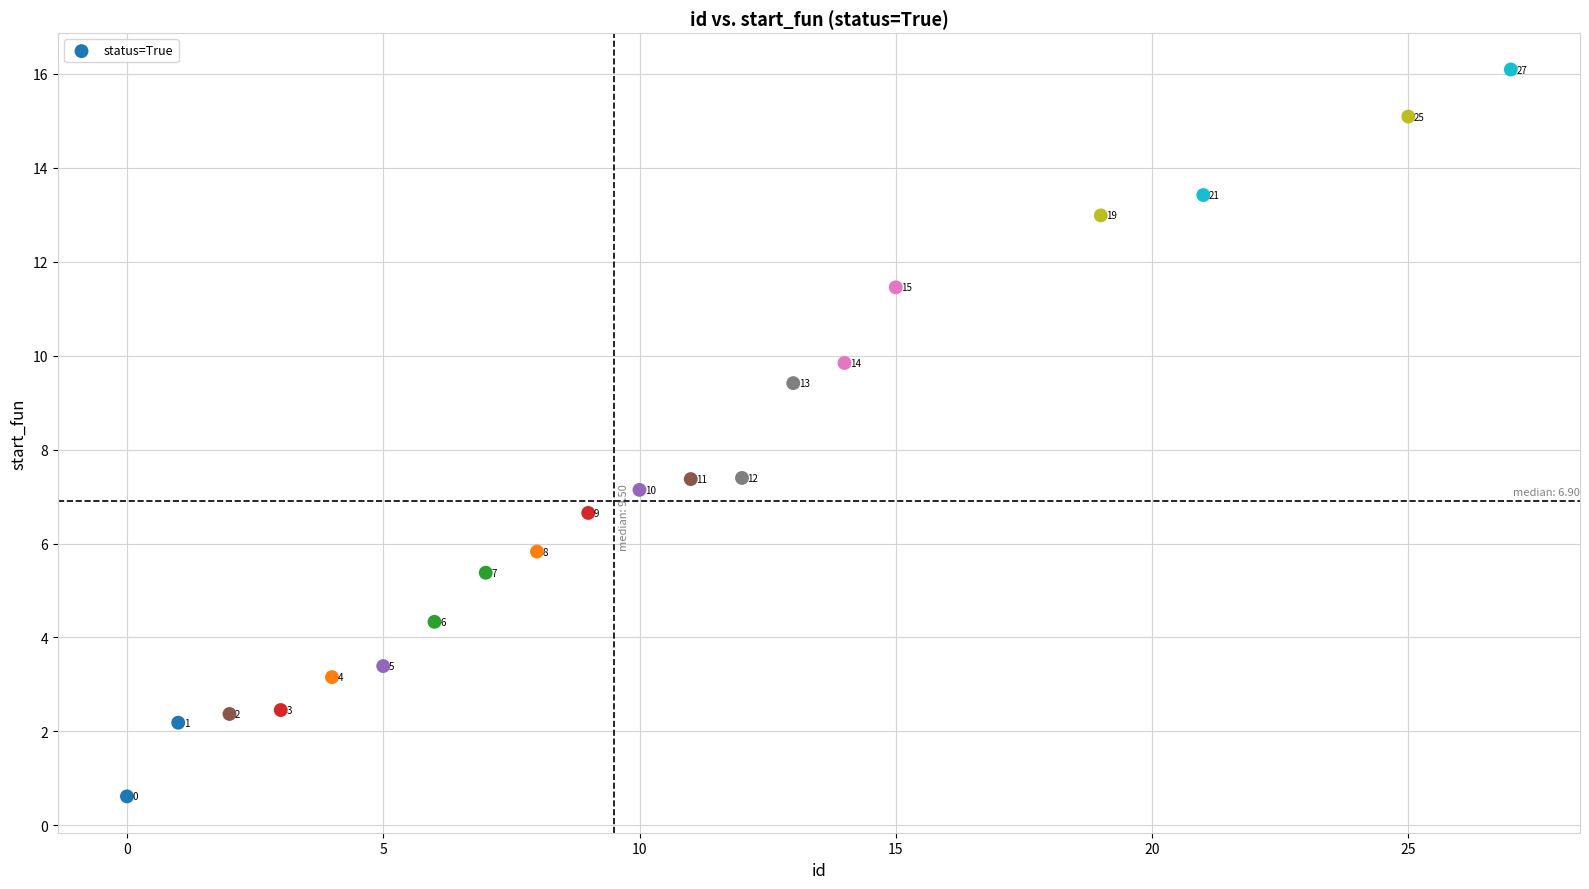

What Y value in the scatter plot is closest to 8?

7.4